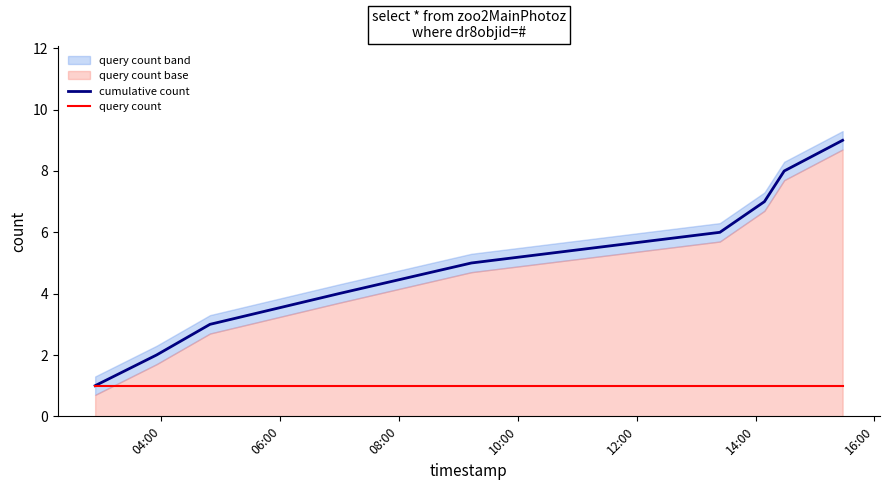

What is the maximum value for cumulative count?

9